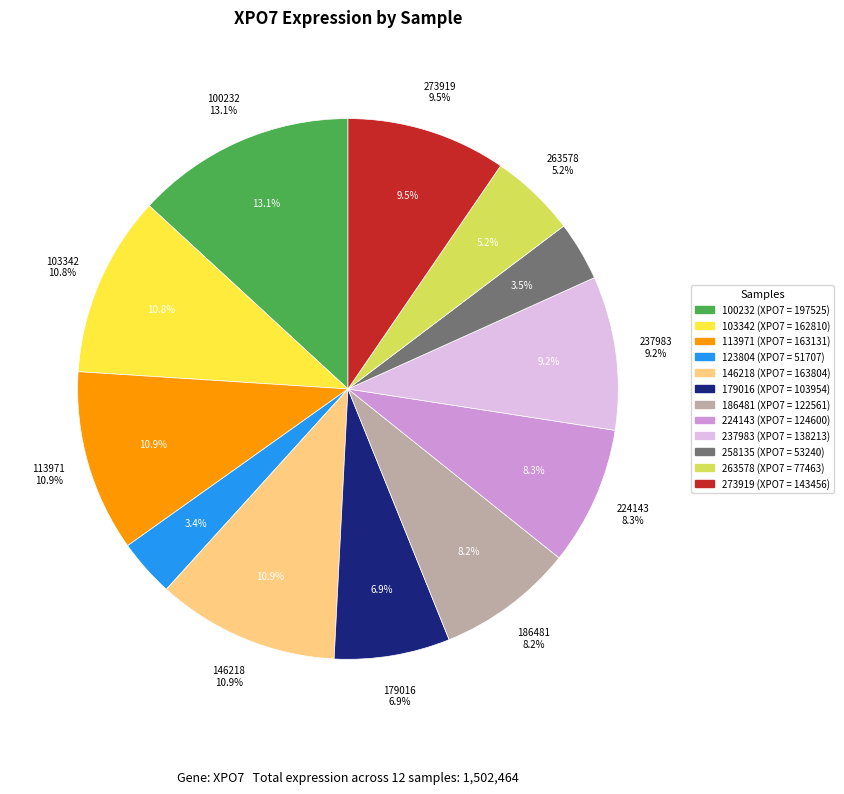

How many segments does this pie chart have?

12